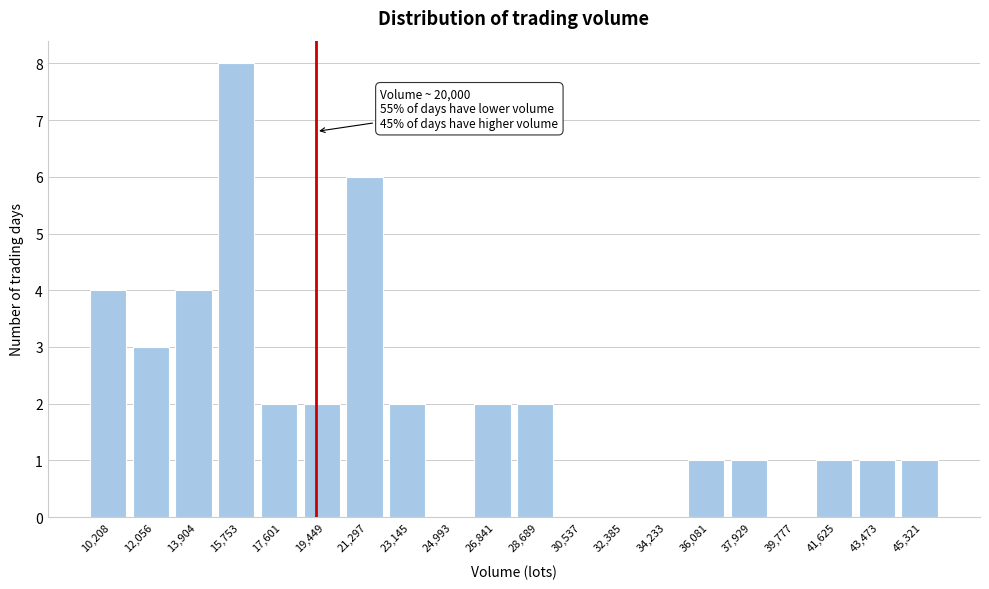

Reading left to right, what are all the values shown in this chart?

10,208=4	12,056=3	13,904=4	15,753=8	17,601=2	19,449=2	21,297=6	23,145=2	24,993=0	26,841=2	28,689=2	30,537=0	32,385=0	34,233=0	36,081=1	37,929=1	39,777=0	41,625=1	43,473=1	45,321=1